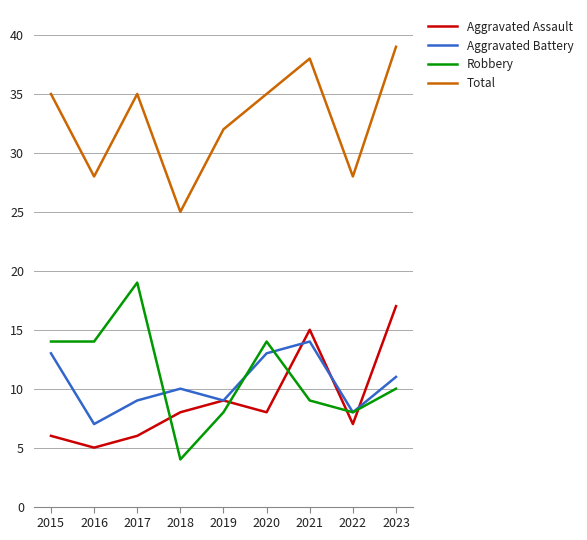

Does the chart display data point markers on the line(s)?

No